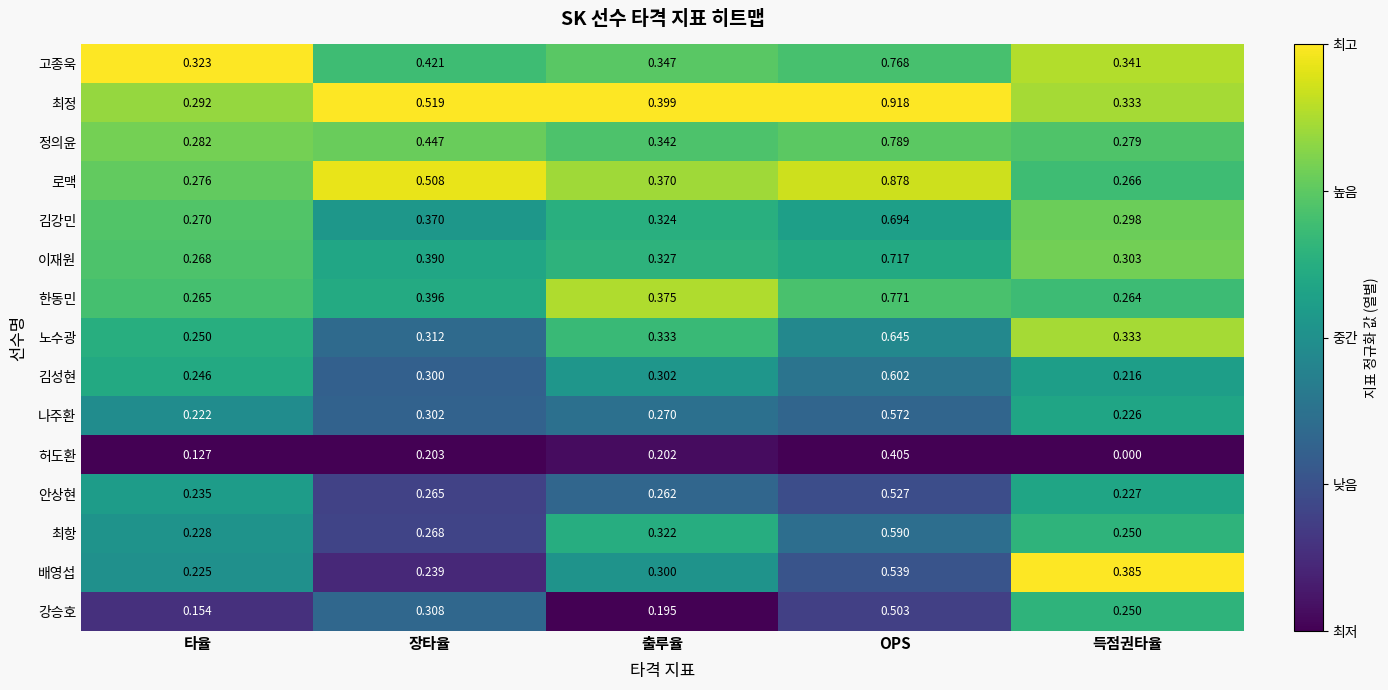

At which label is 강승호 closest to 0?

타율